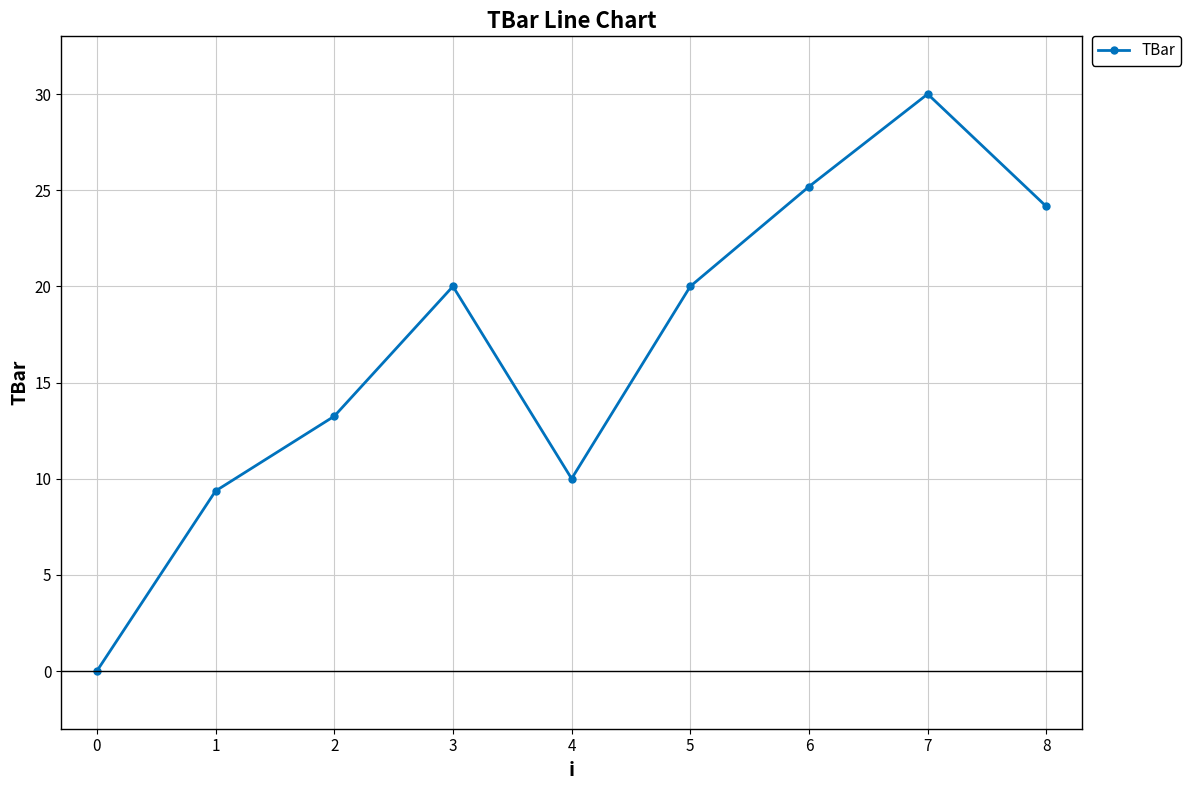

The value at 0 is -12.9. True or false?

False